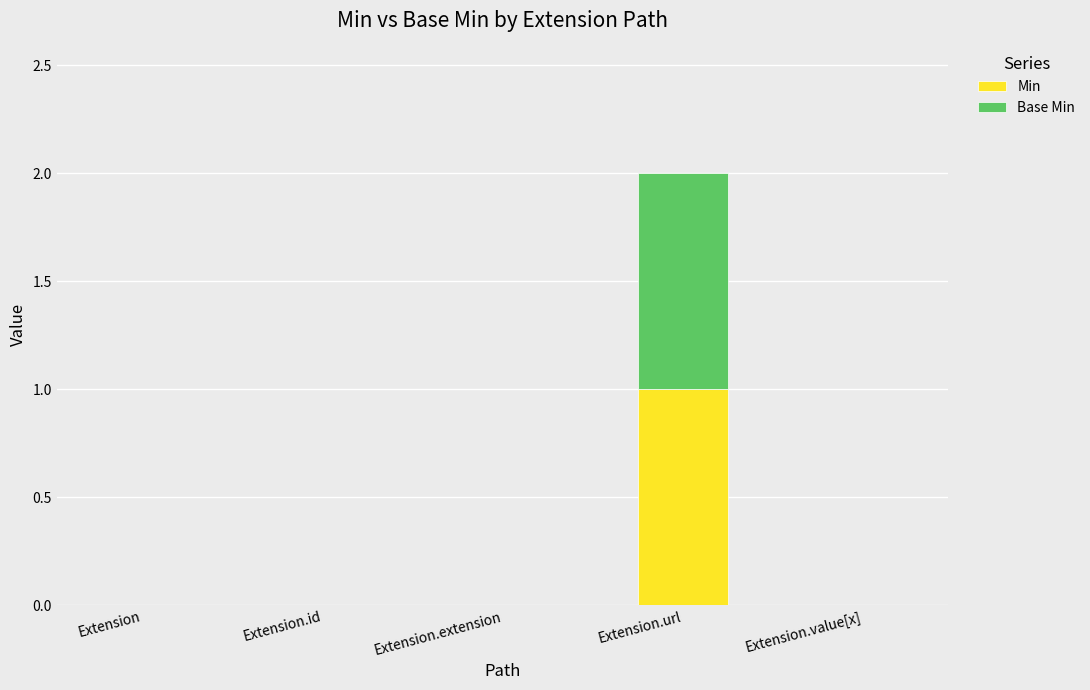

At which category is the sum across all series the highest?

Extension.url